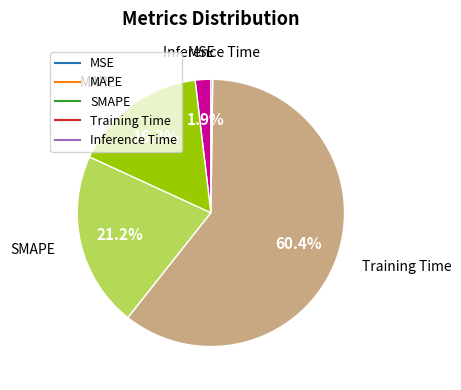

Which category has the biggest portion of the pie?

Training Time